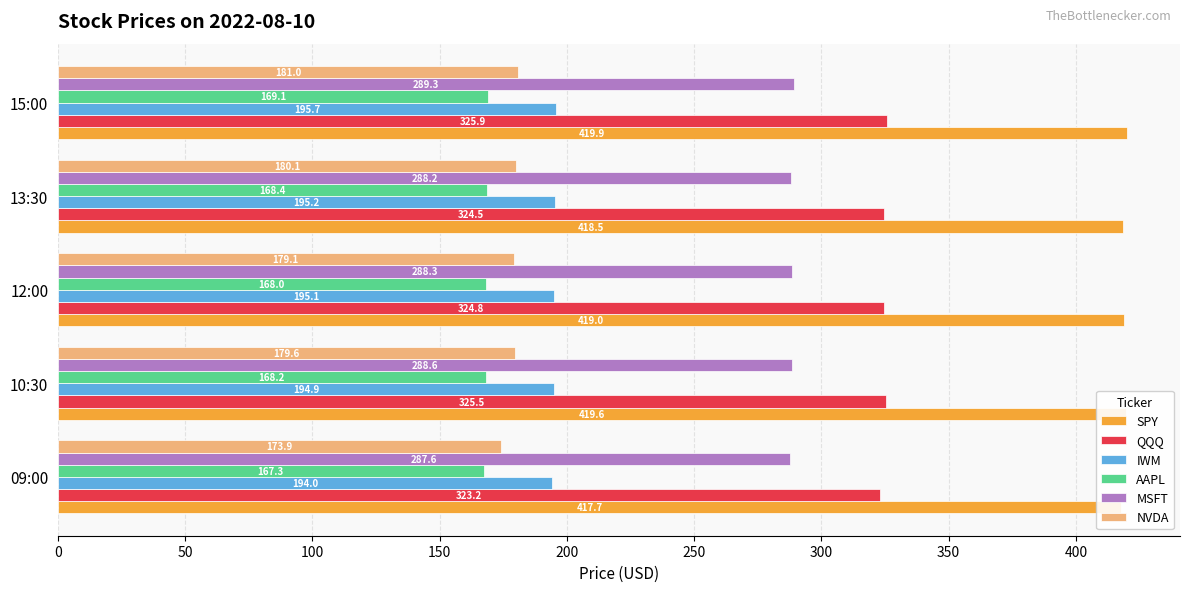

At how many categories does at least one series exceed 388?

5